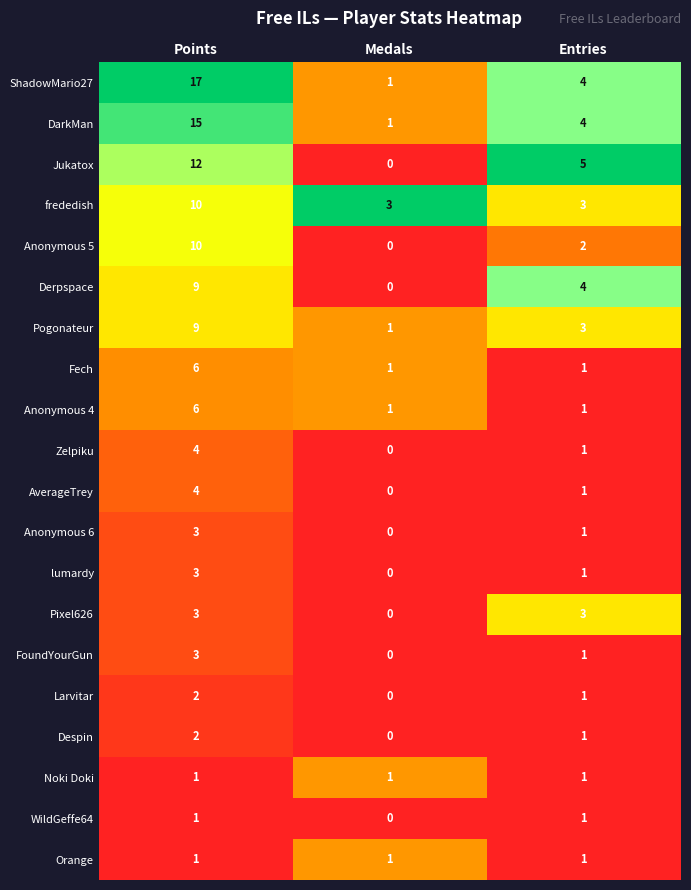

At how many categories does at least one series exceed 0?

3